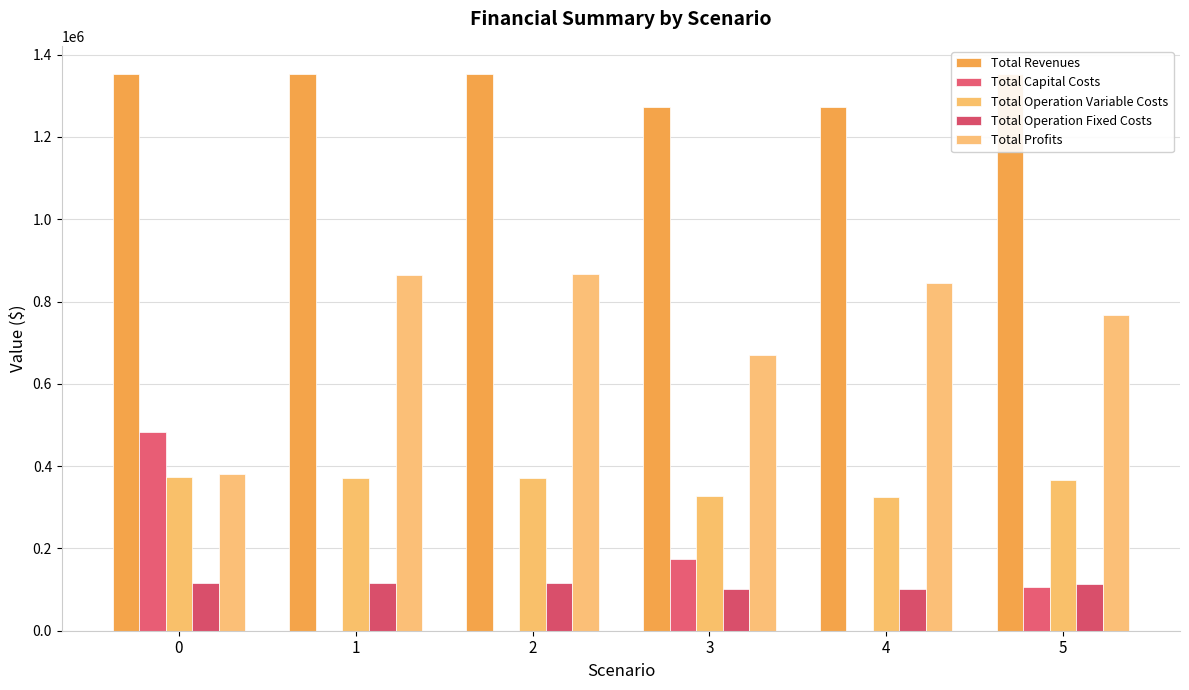

True or false: Total Operation Variable Costs has a value of 450435.2 at 4.

False